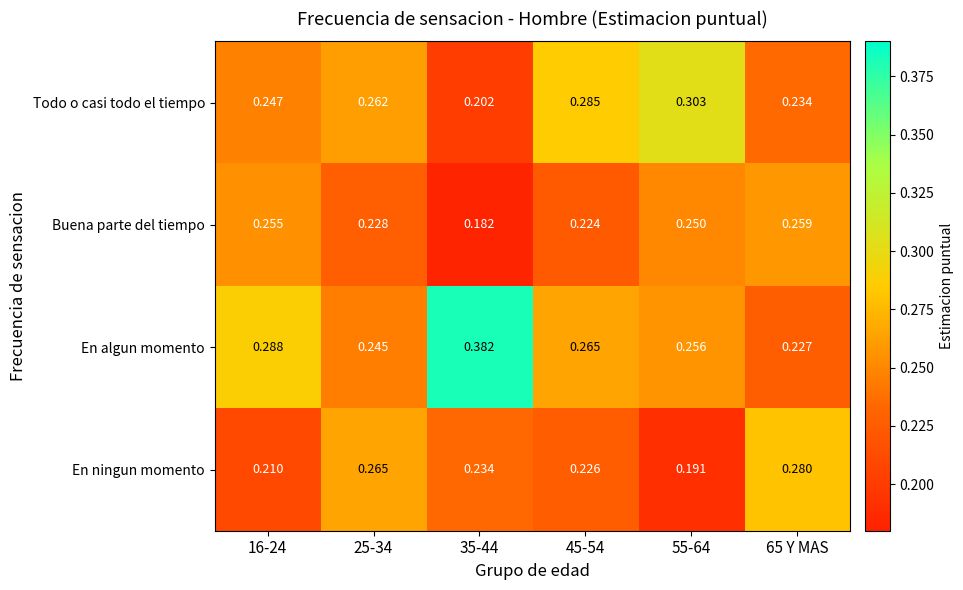

Which series has the widest spread of values?

En algun momento